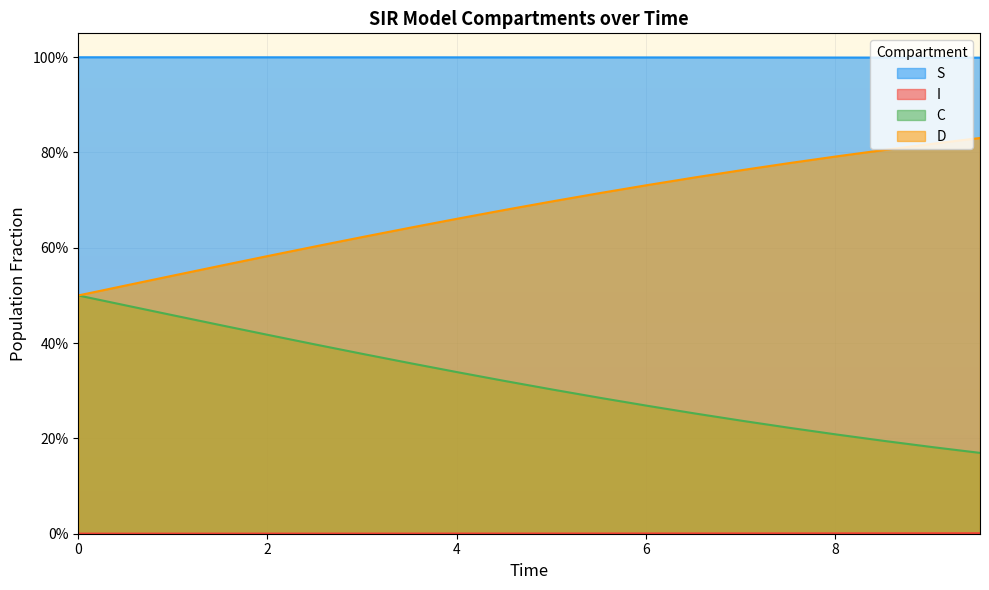

True or false: I and D intersect in this chart.

False